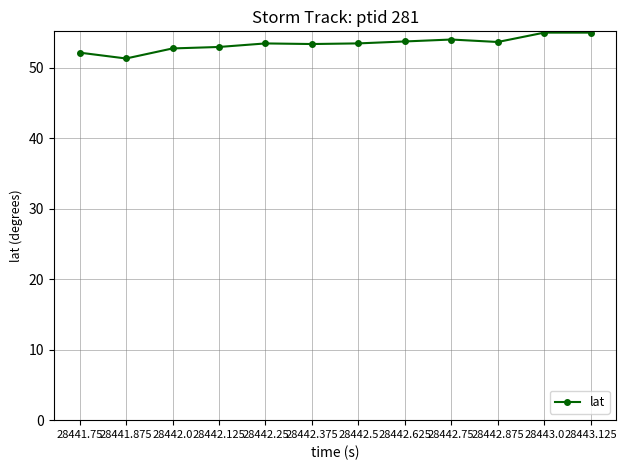

The chart shows a value of 53.0 at 28442.125. True or false?

True